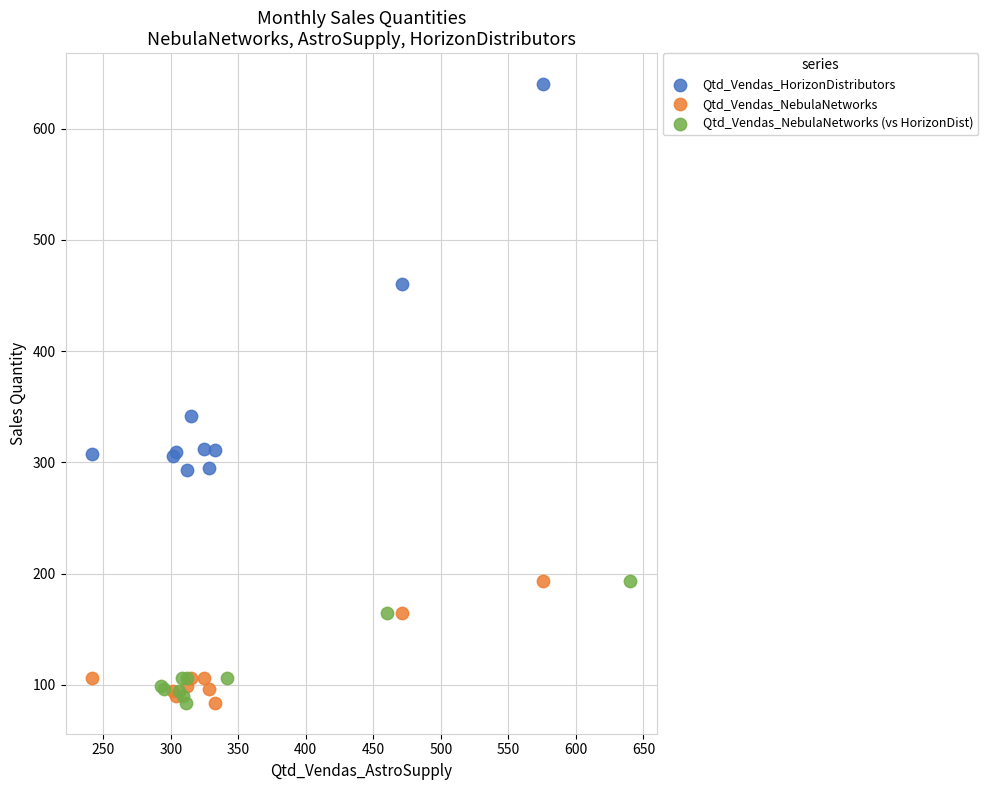

Which series has the largest Y range (max minus min)?

Qtd_Vendas_HorizonDistributors